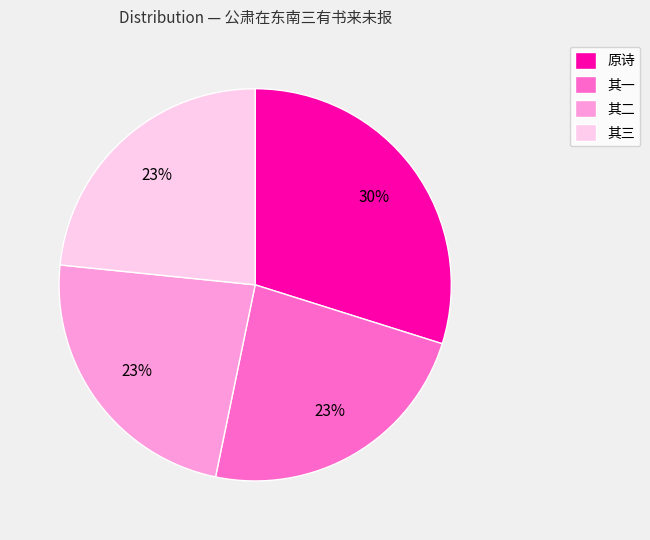

What is the largest slice in the pie chart?

原诗